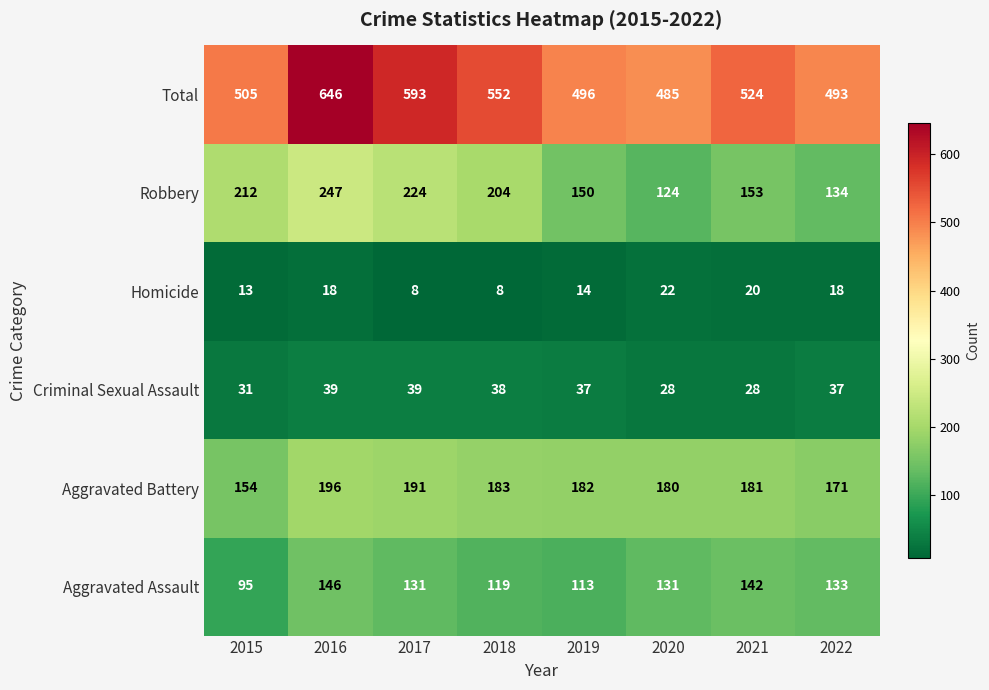

What value does the Aggravated Assault series have at 2019, to the nearest 10?

110